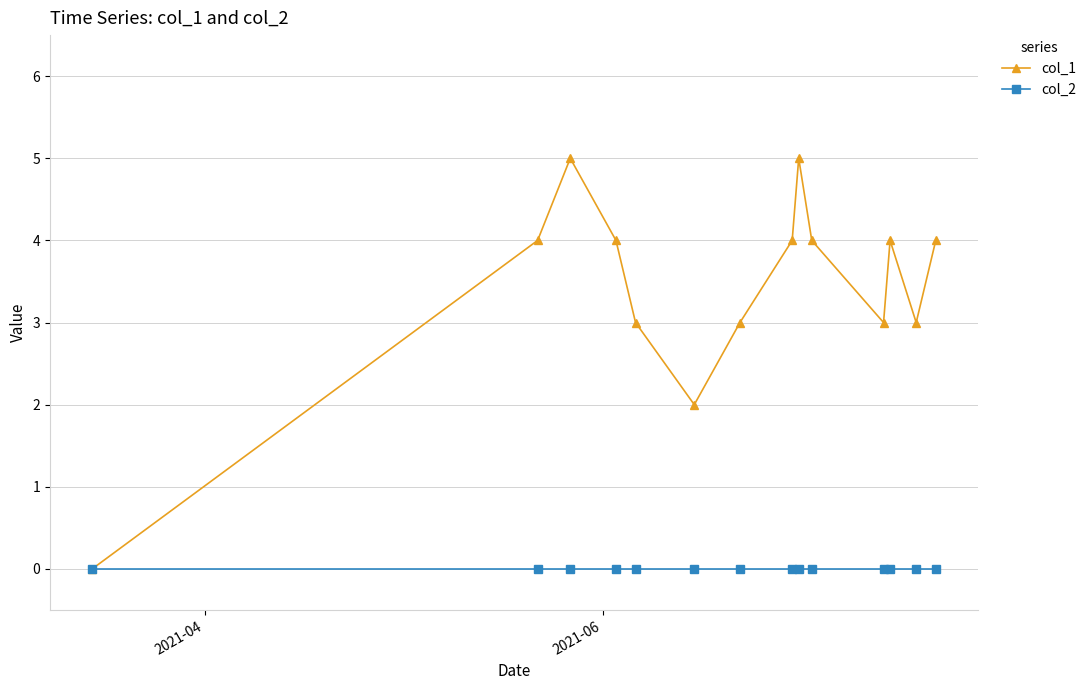

Which series has the largest range (max minus min)?

col_1